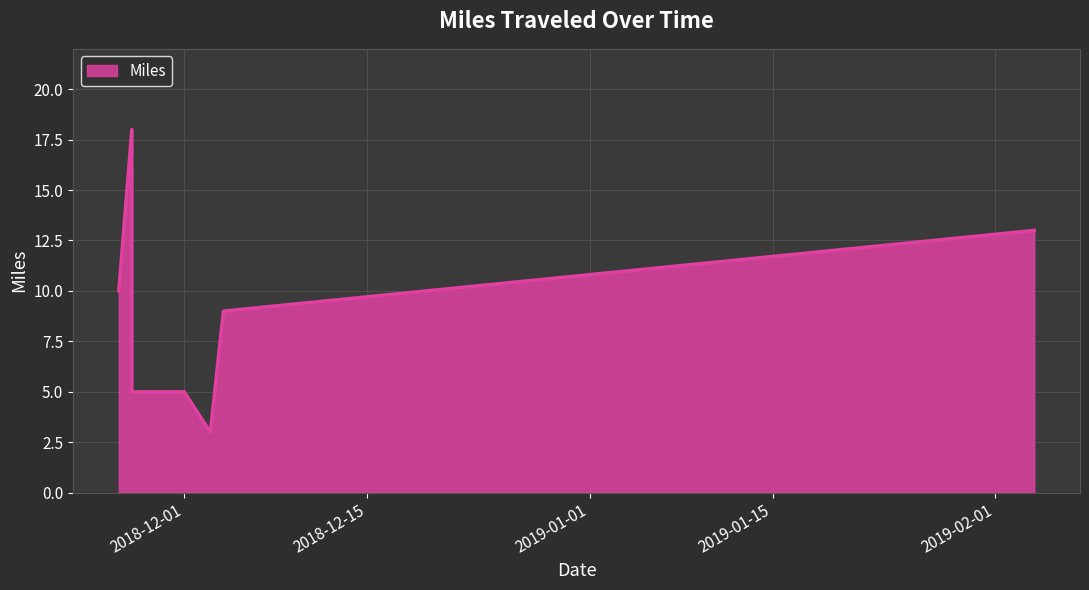

The value at 2018-11-27 is 26. True or false?

False